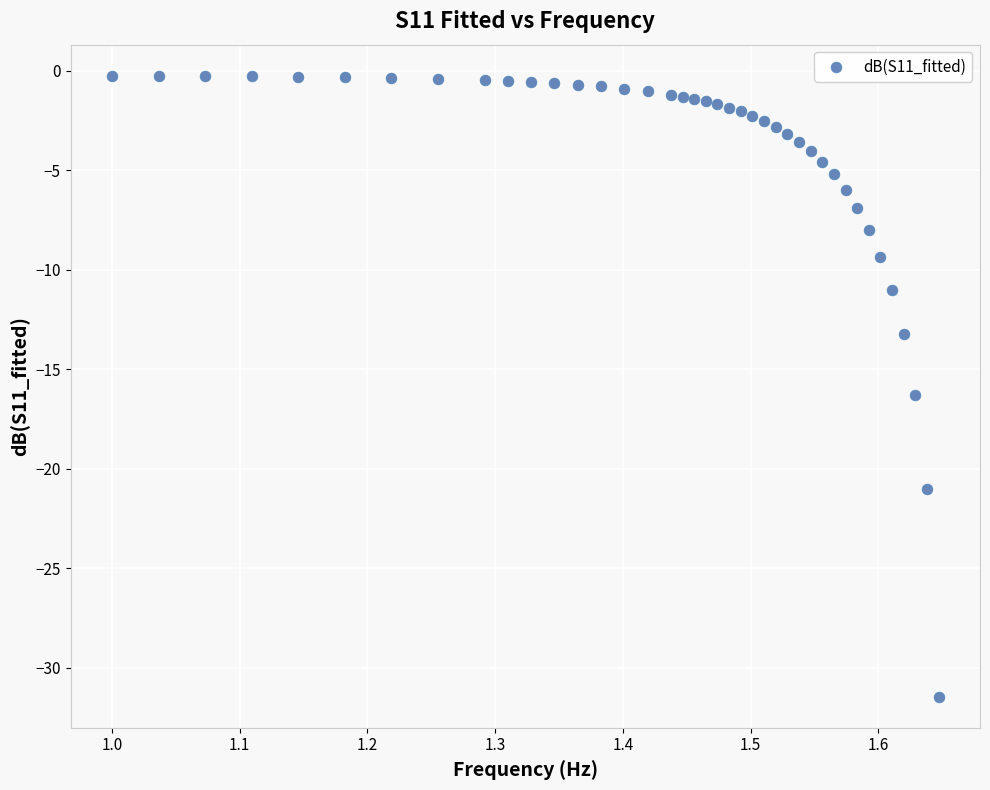

What is the range of Y values (max minus min)?

31.2